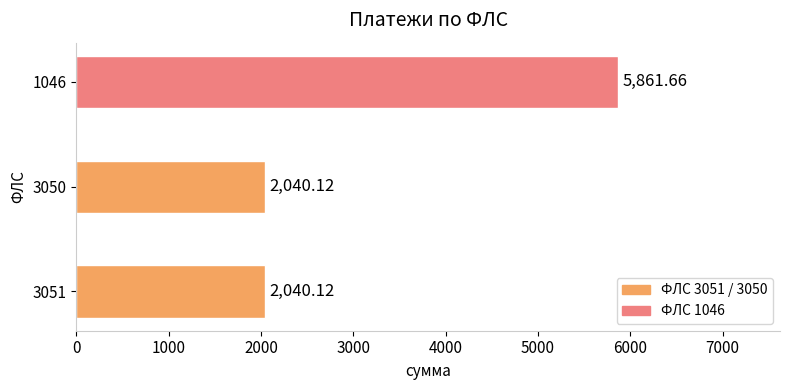

What is the difference between the values at 3051 and 1046?

3821.5